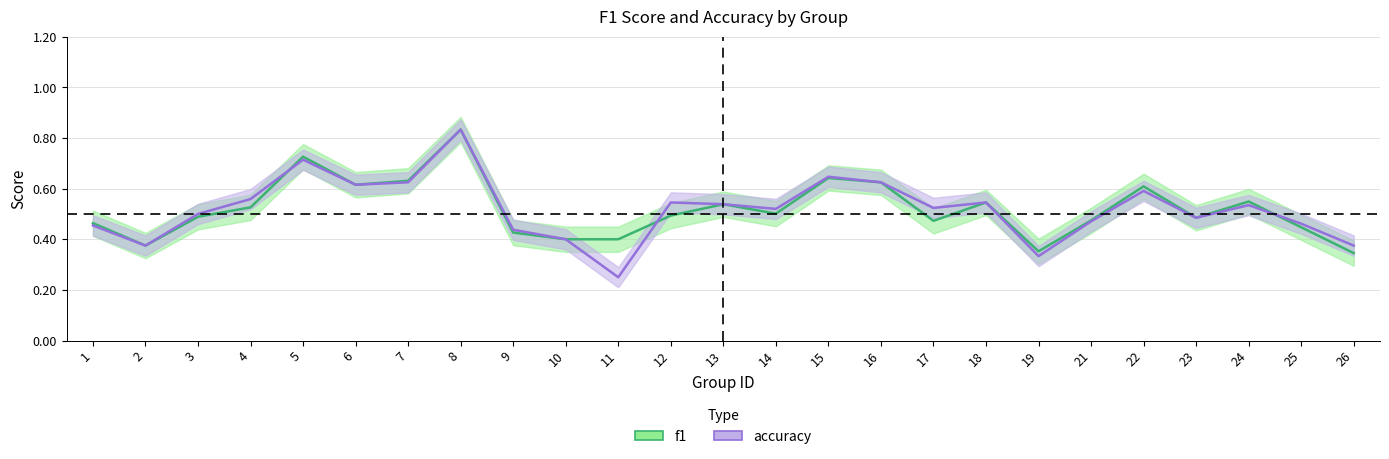

Count the number of data series in this chart.

2